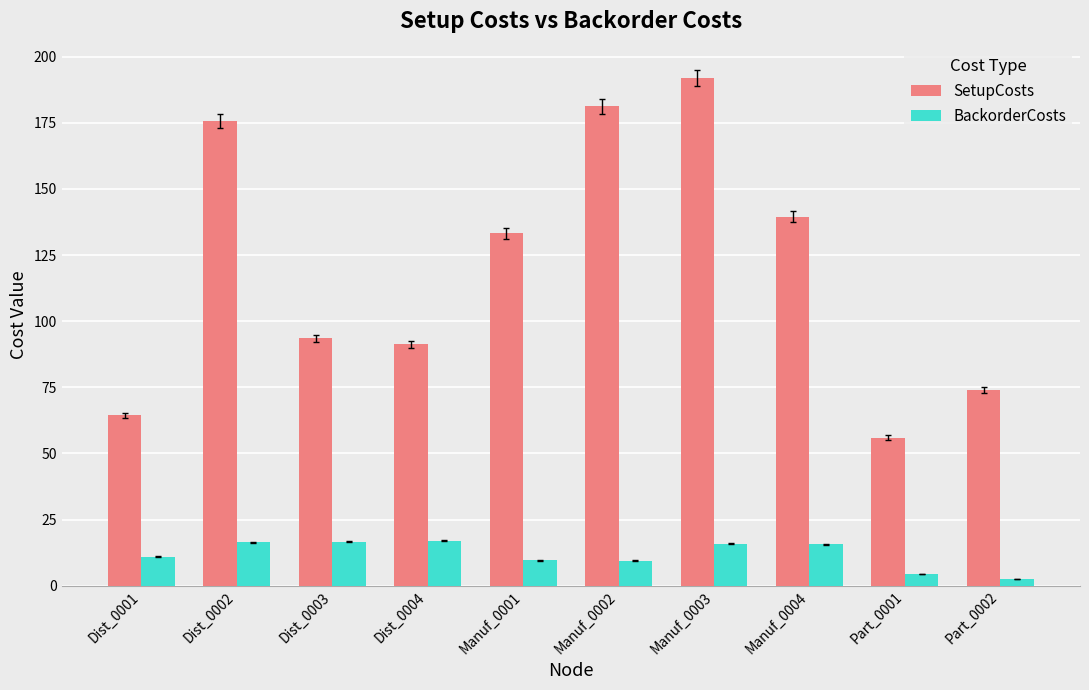

What is the total value across all series at Manuf_0001?

142.8